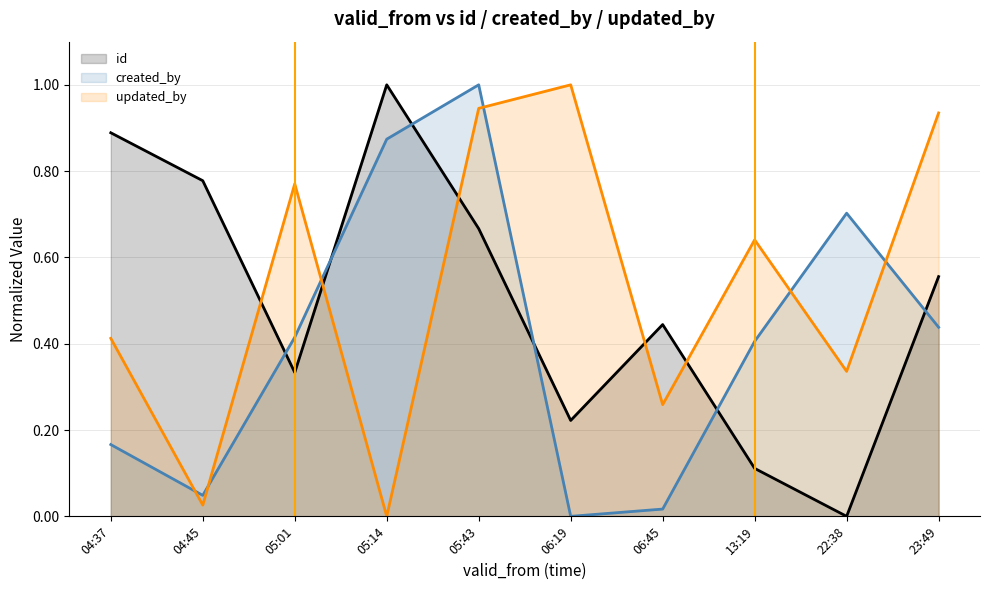

What is the difference between the maximum and minimum values in the id series?

1.0